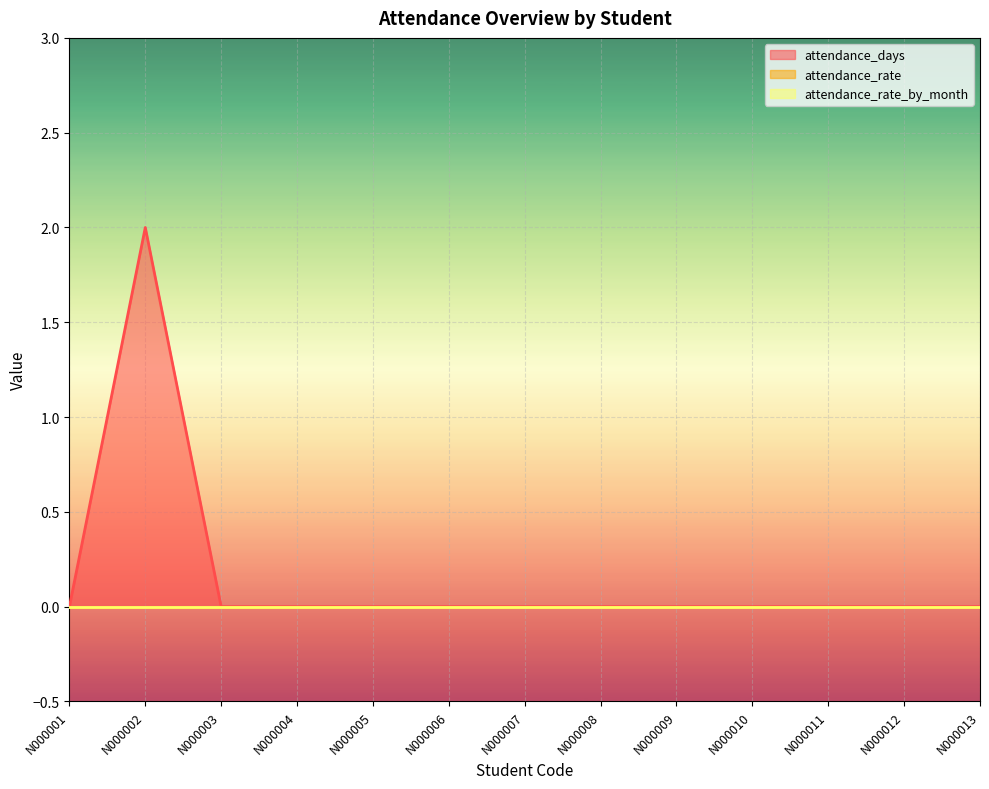

Rank the series at N000001 from highest to lowest value.

attendance_days, attendance_rate, attendance_rate_by_month